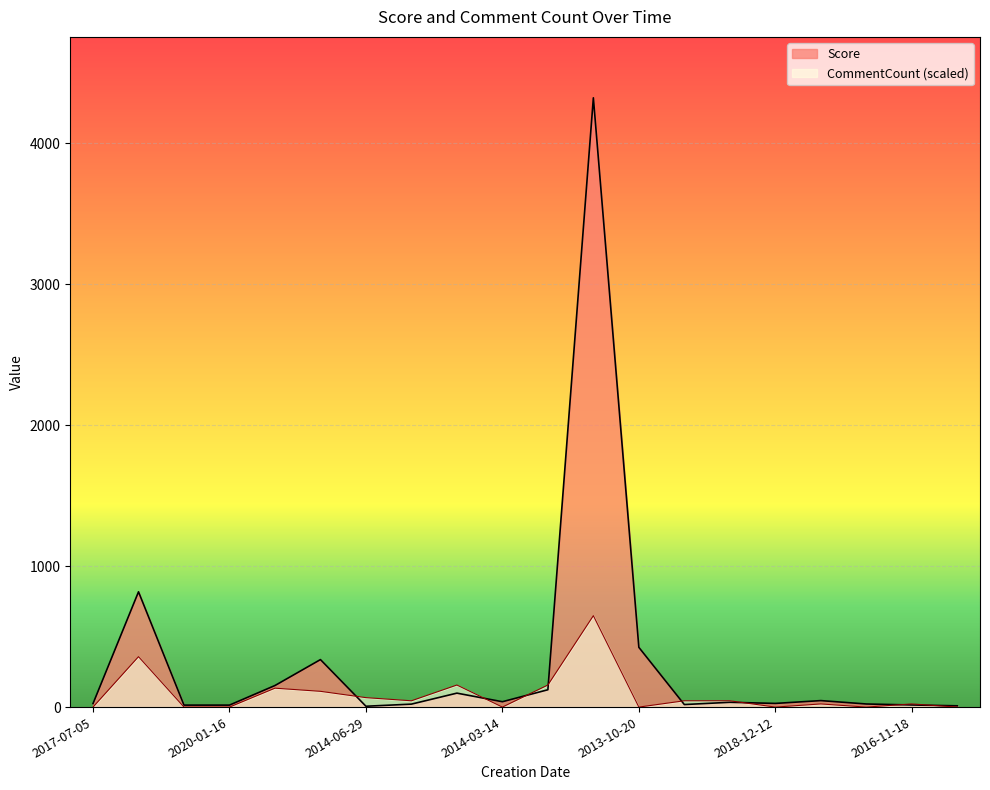

In Score, how many points are lower than both neighbors (excluding endpoints)?

4